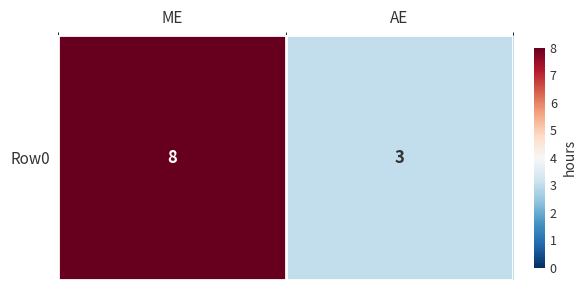

Reading left to right, transcribe all the data shown in this chart.

ME=8	AE=3